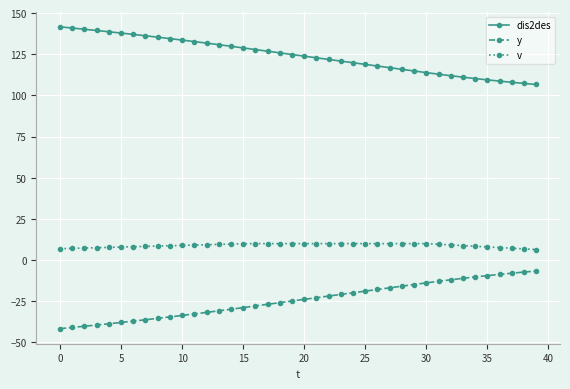

What is the minimum value for v?

6.4